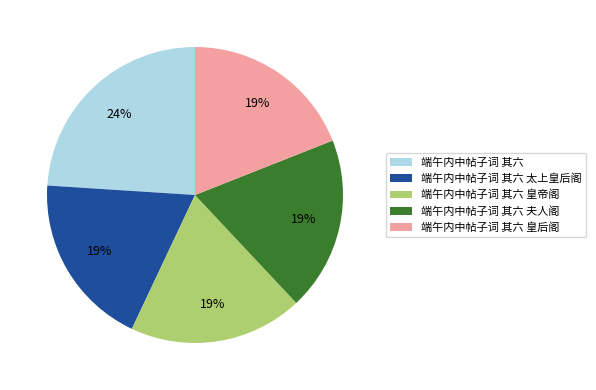

Is it true that 端午内中帖子词 其六 is 24% of the pie?

True